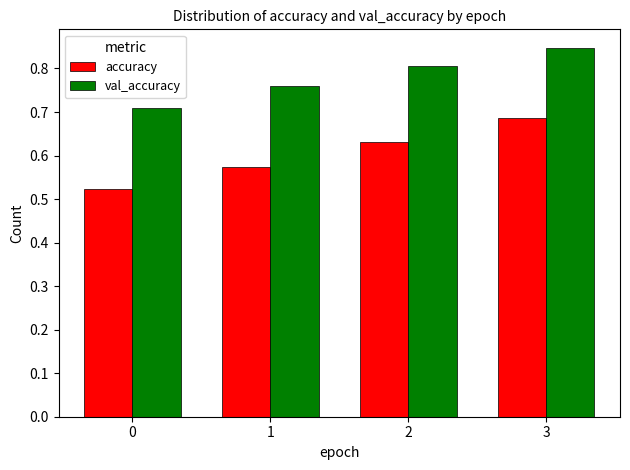

True or false: val_accuracy has a value of 0.8 at 1.

True